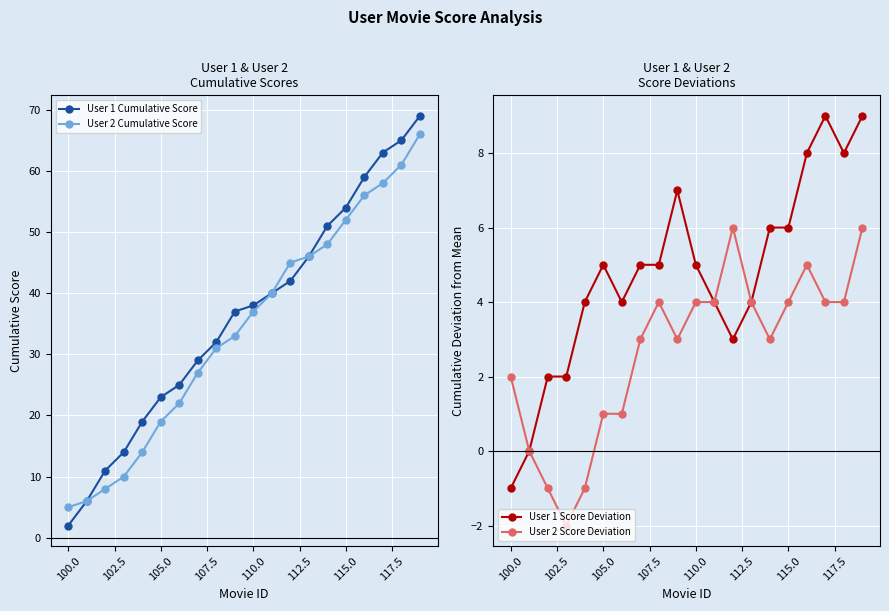

Which category has the lowest value in the User 1 Cumulative Score series?

100.0